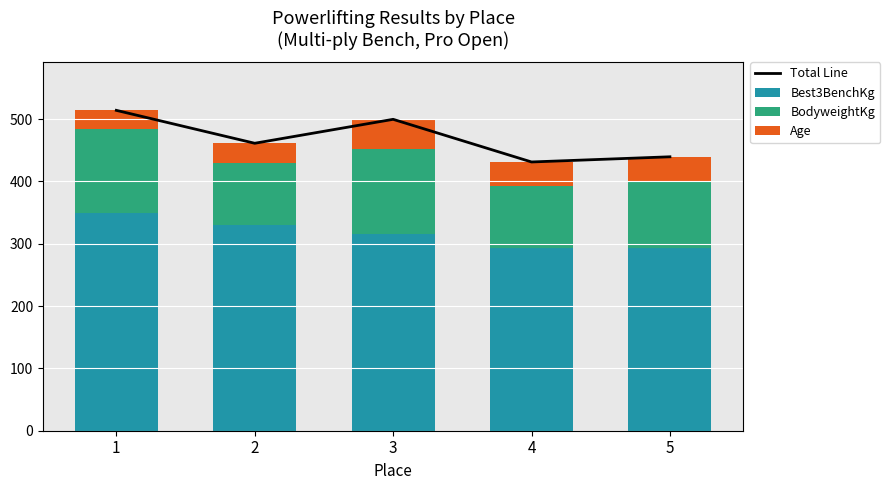

Rank the series by their average value, from lowest to highest.

Age, BodyweightKg, Best3BenchKg, Total Line